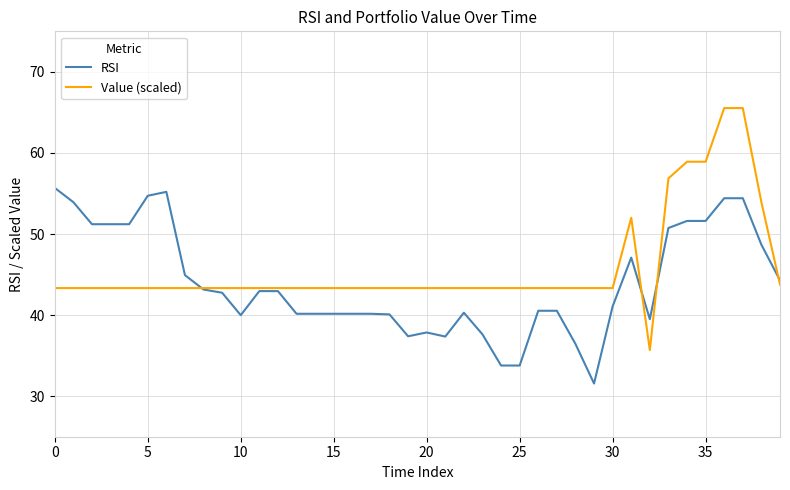

What is the greatest value displayed?

65.5